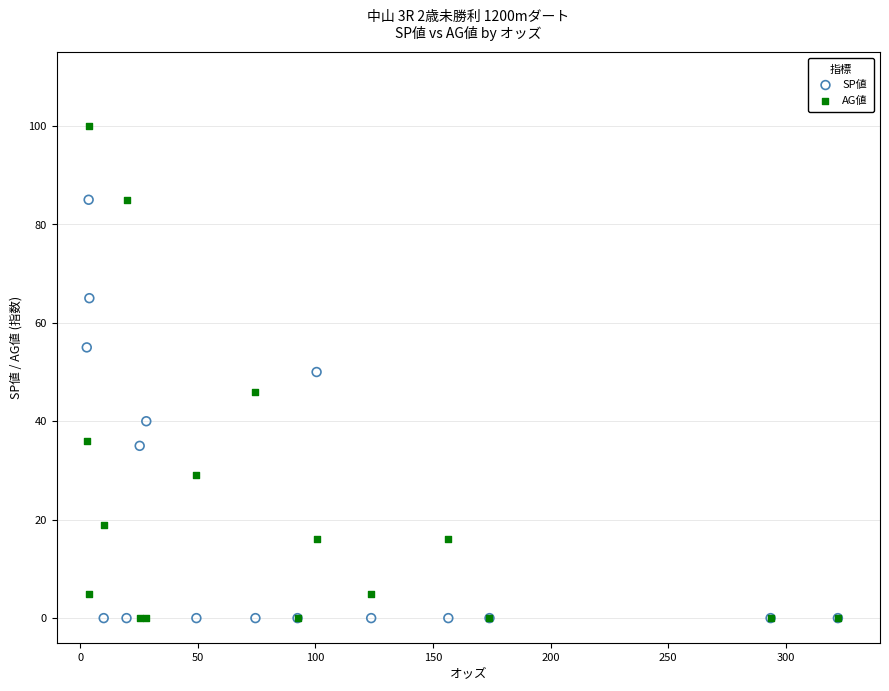

Which series contains the highest Y value?

AG値